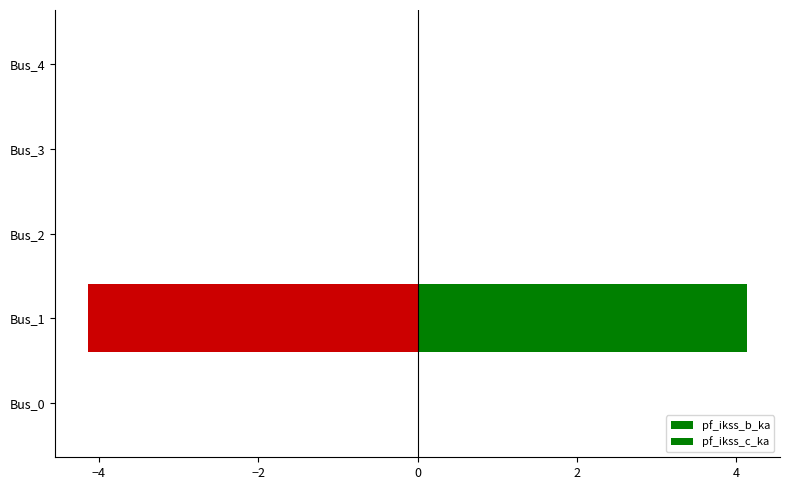

How many data points in pf_ikss_b_ka are less than 0?

1